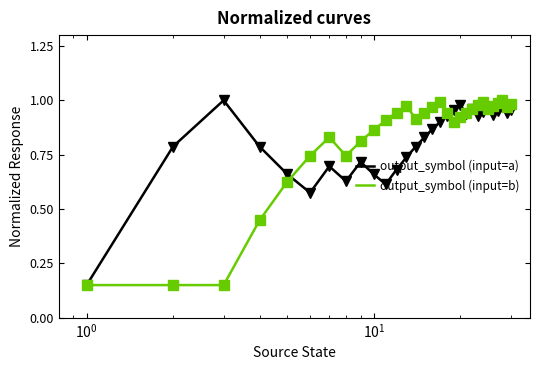

What are all the series names shown in the legend?

output_symbol (input=a), output_symbol (input=b)